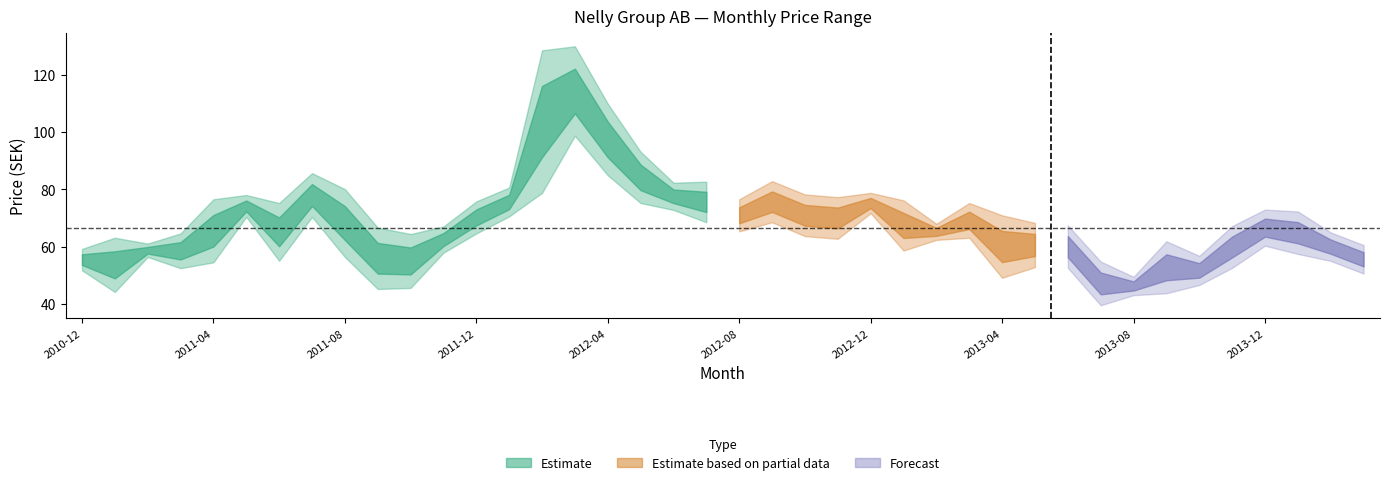

True or false: opening and closing intersect in this chart.

True